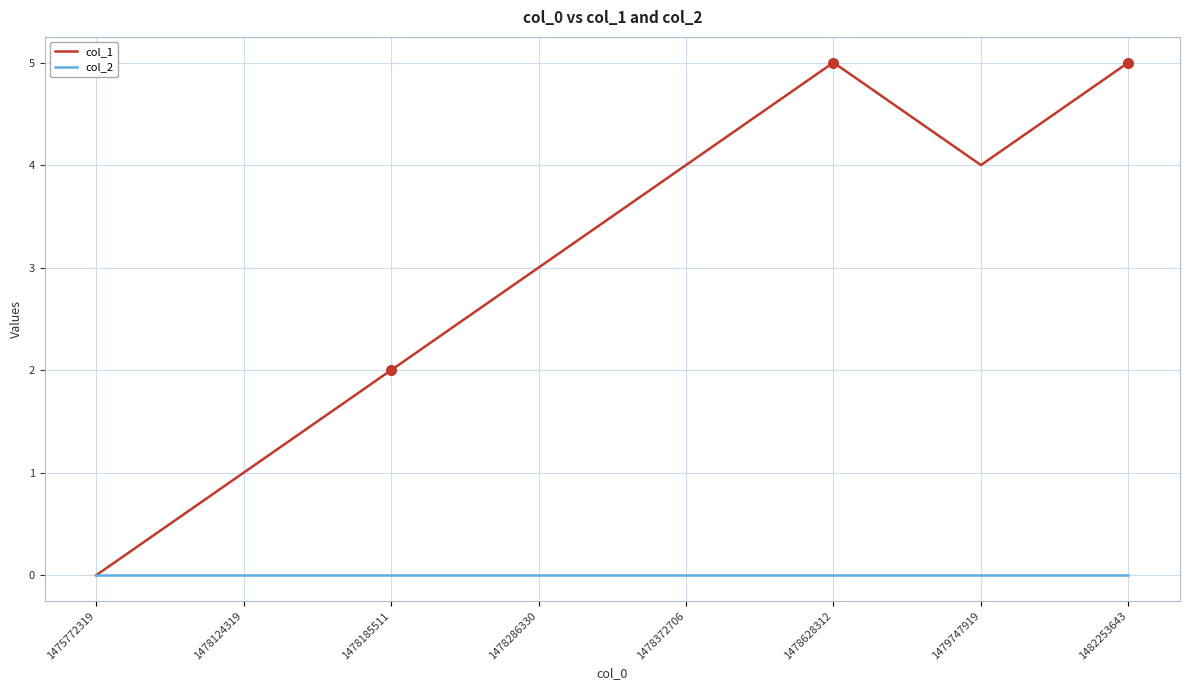

List the series in order of their overall mean, highest first.

col_1, col_2